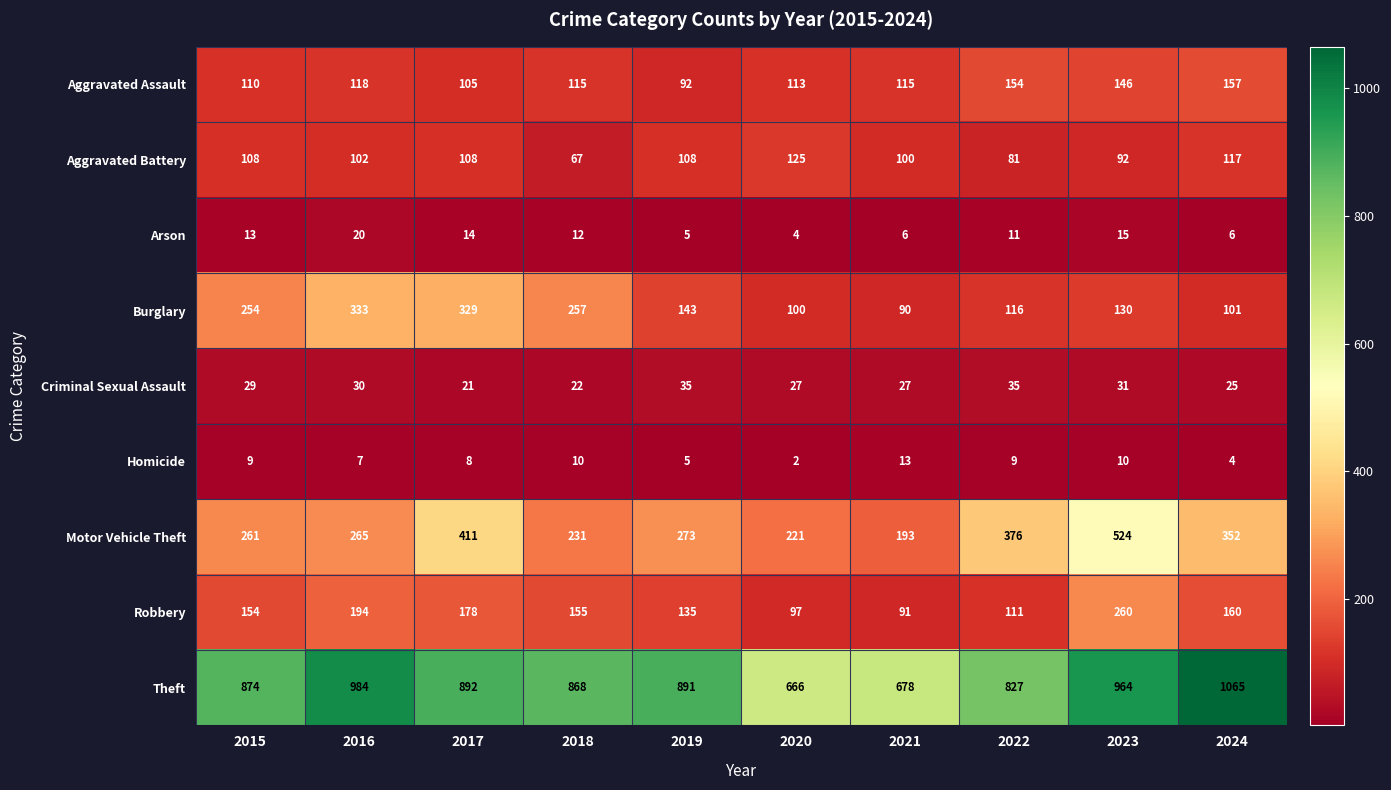

What is the spread (max minus min) of values at 2022?

818